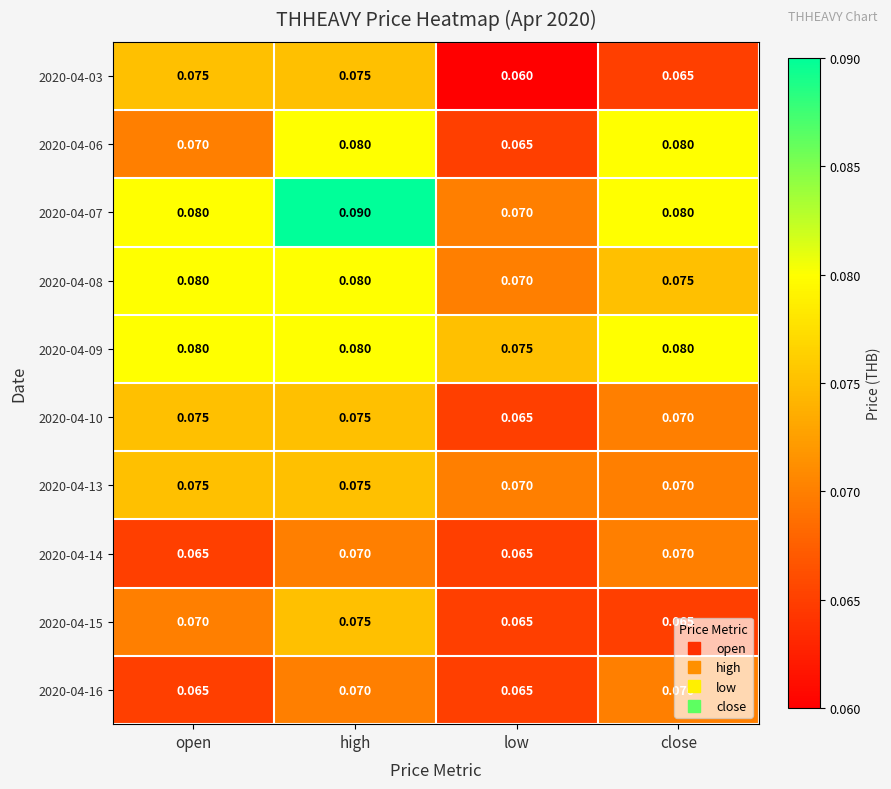

Between high and low, which series saw the biggest shift?

2020-04-07